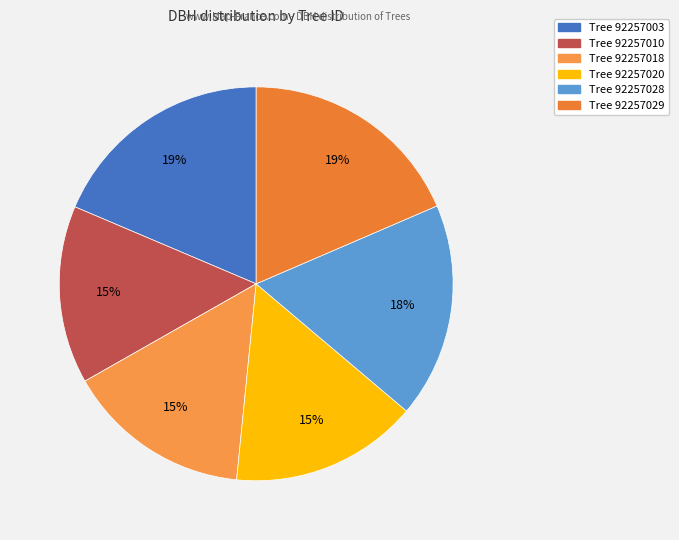

How many slices are in this pie chart?

6